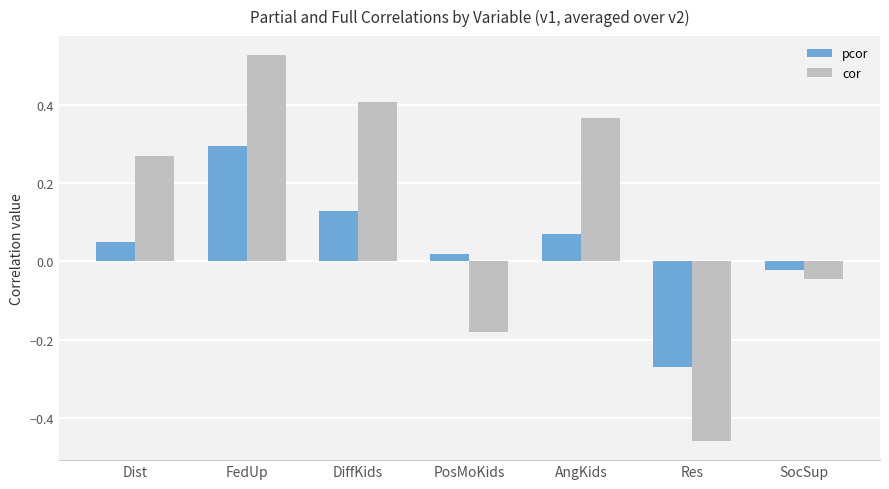

Rank the series at FedUp from highest to lowest value.

cor, pcor